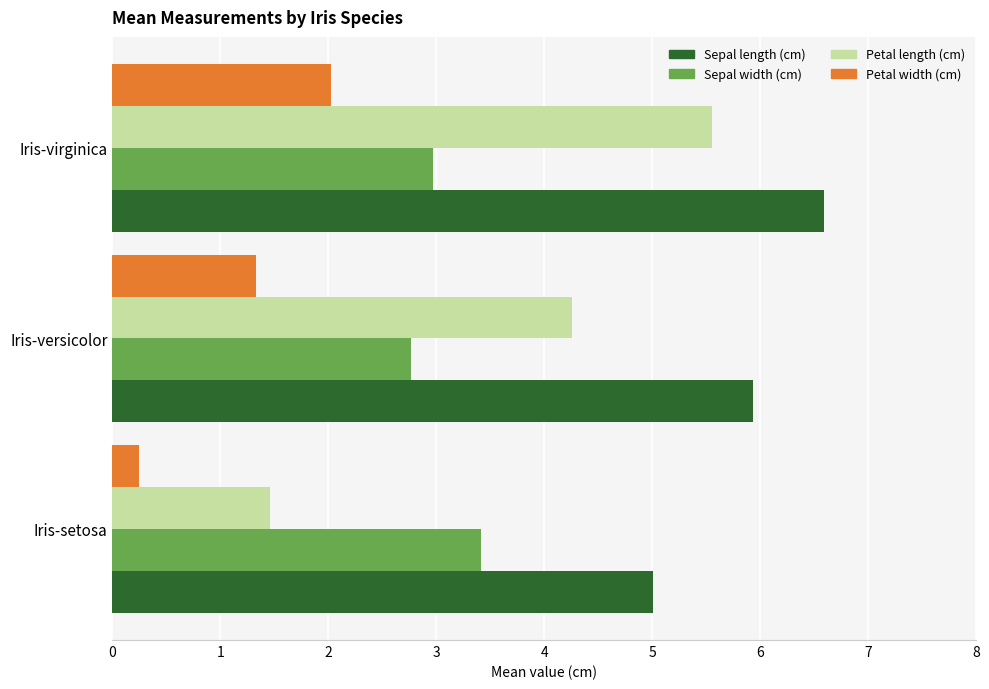

At which category is the sum across all series the highest?

Iris-virginica